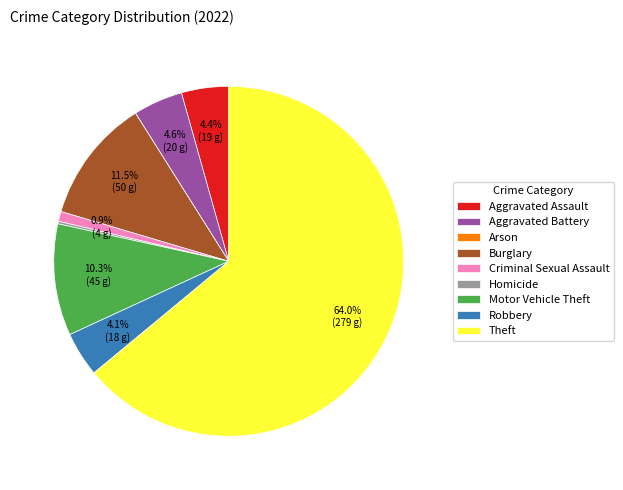

Is the sum of Aggravated Assault and Theft greater than half?

Yes